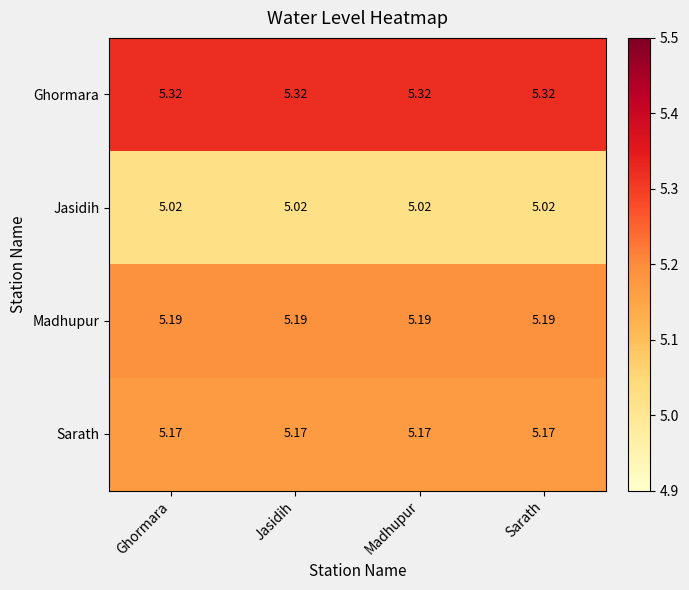

Is the value of Ghormara at Madhupur greater than the value of Jasidih at Jasidih?

Yes